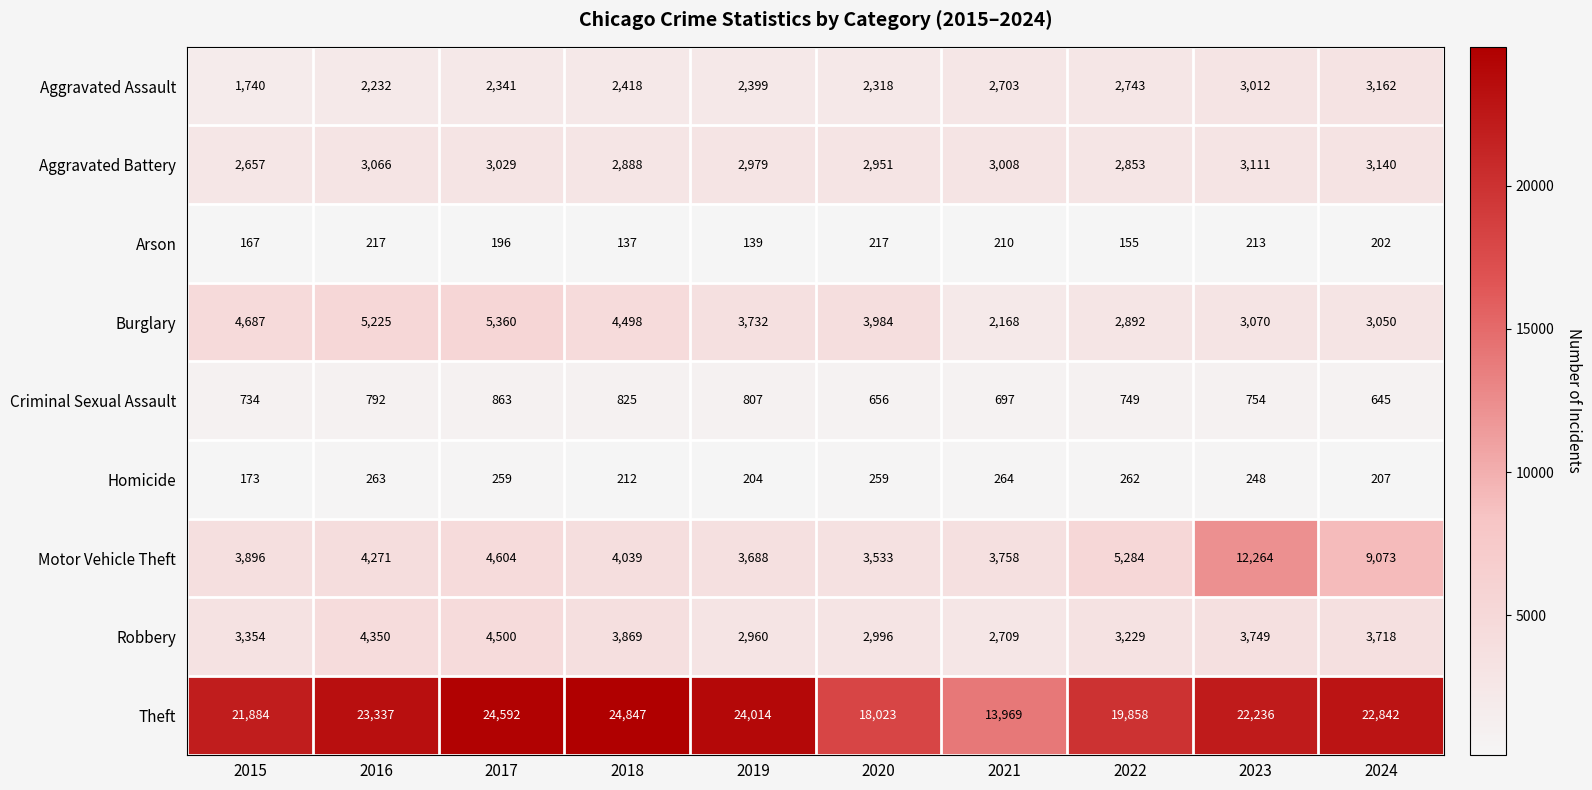

True or false: Robbery has a value of 2996 at 2020.

True